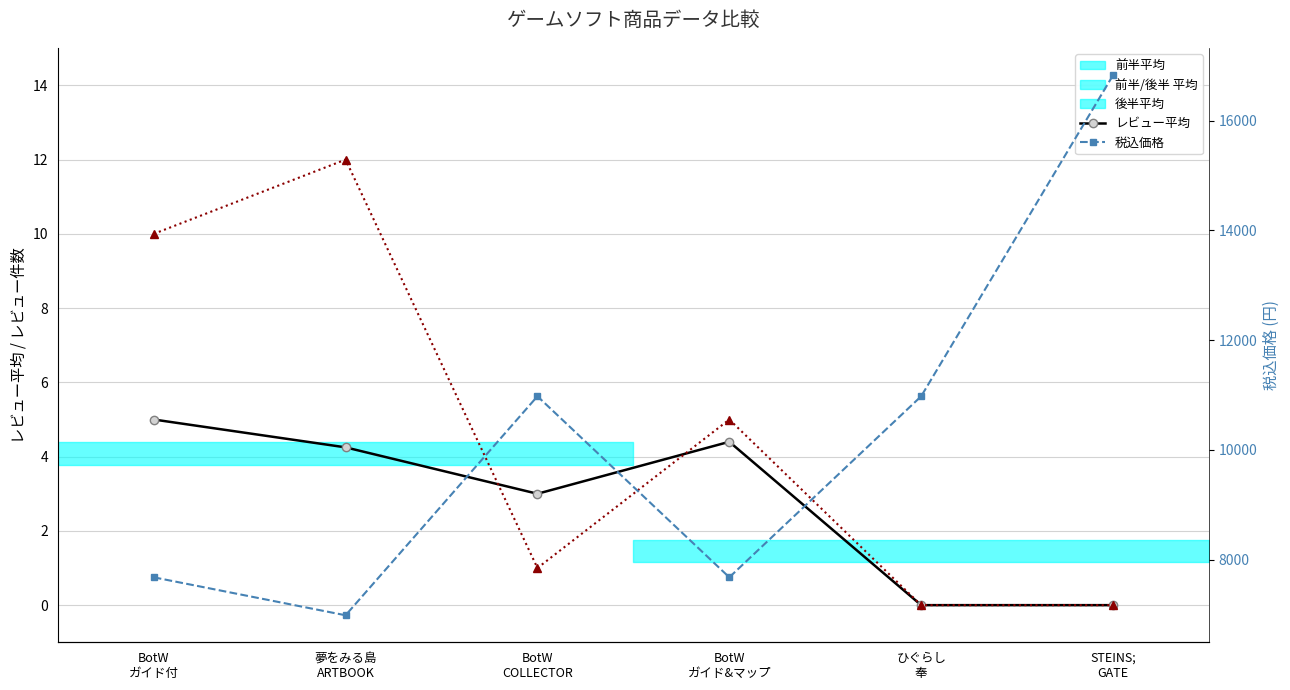

True or false: 税込価格 has more than 2 interior local peaks.

False